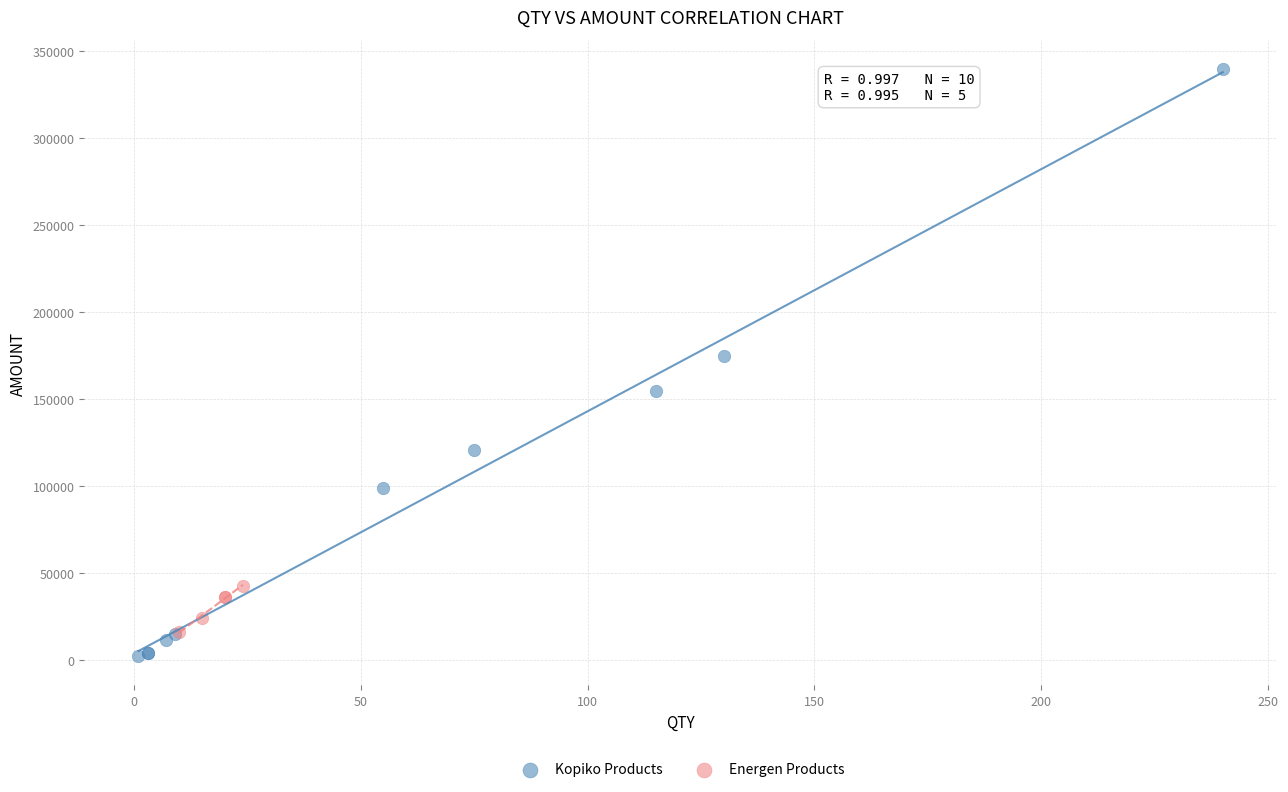

Which series contains the highest Y value?

Kopiko Products